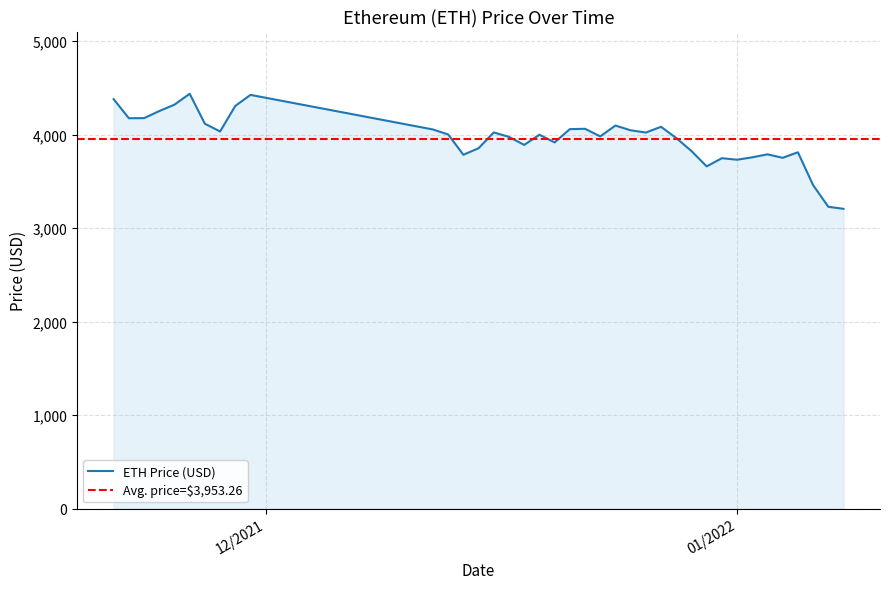

Reading right to left, extract all data points from this chart.

3206.9	3228.7	3460.5	3811.9	3752.6	3789.7	3757.8	3732.0	3748.5	3660.7	3825.6	3964.0	4084.3	4023.1	4047.0	4097.7	3981.8	4063.0	4059.3	3917.1	3999.5	3890.7	3976.2	4024.3	3855.3	3785.1	4002.5	4055.7	4425.7	4307.8	4034.4	4117.1	4437.7	4321.4	4252.8	4177.1	4175.9	4380.1